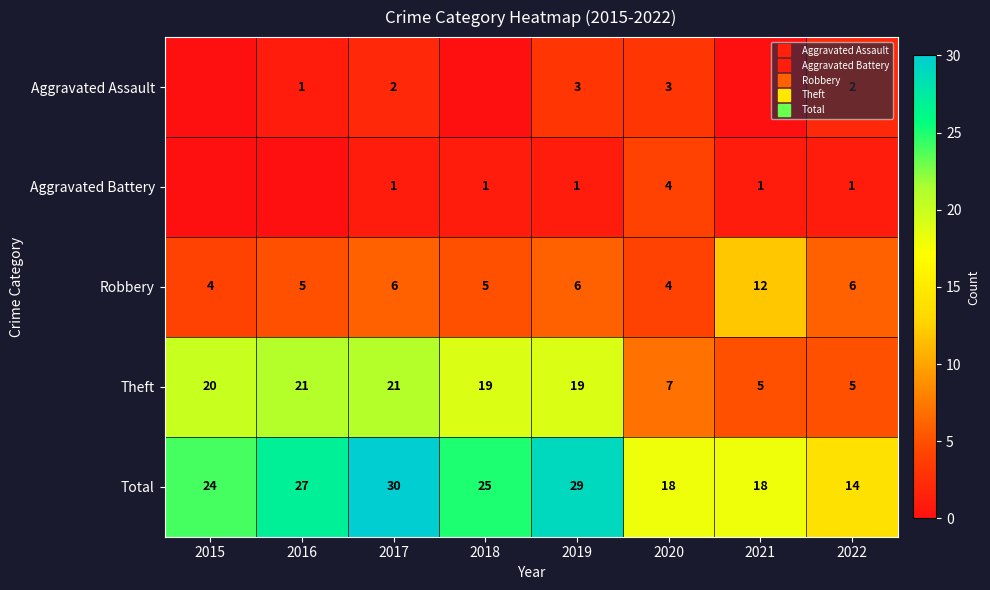

Between 2021 and 2015, which is larger?

2021